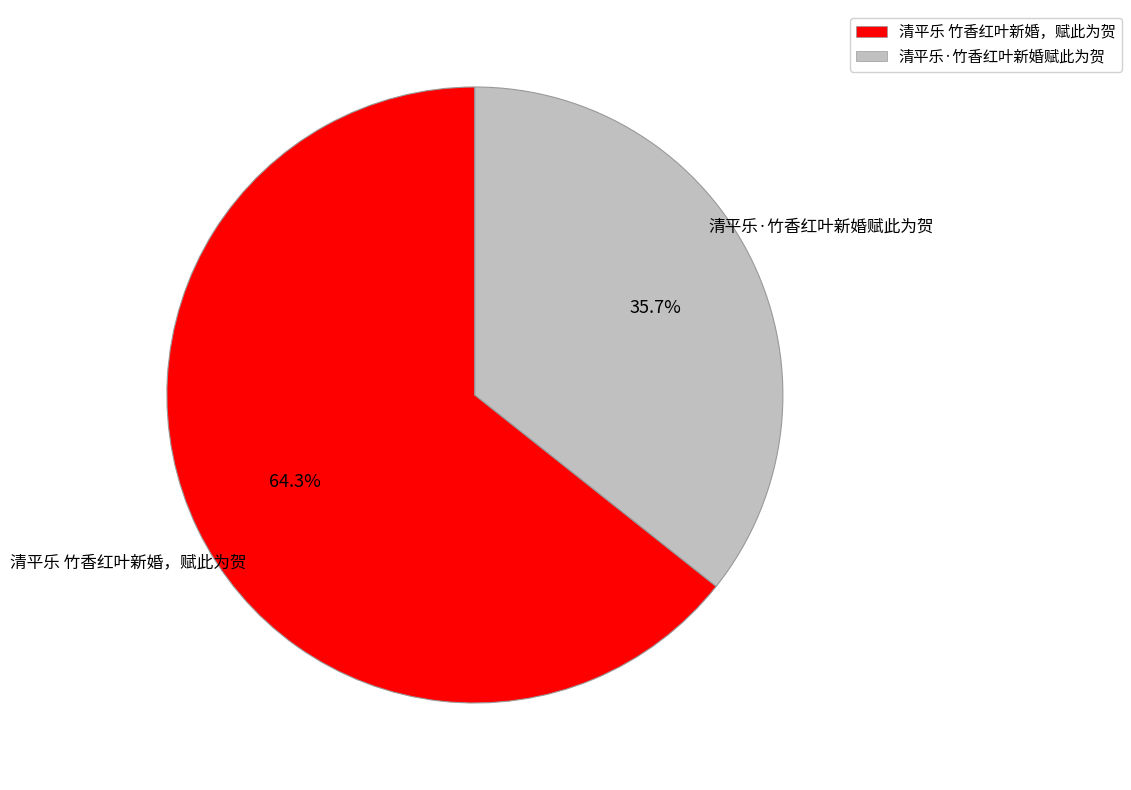

The 清平乐·竹香红叶新婚赋此为贺 slice represents 49% of the pie. True or false?

False